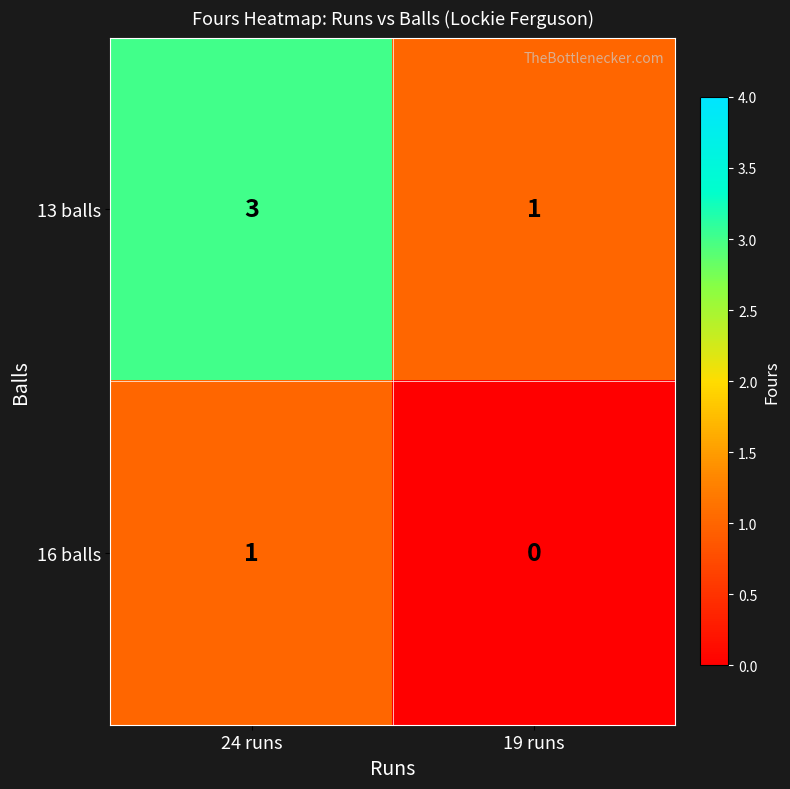

What value does the 13 balls series have at 24 runs?

3